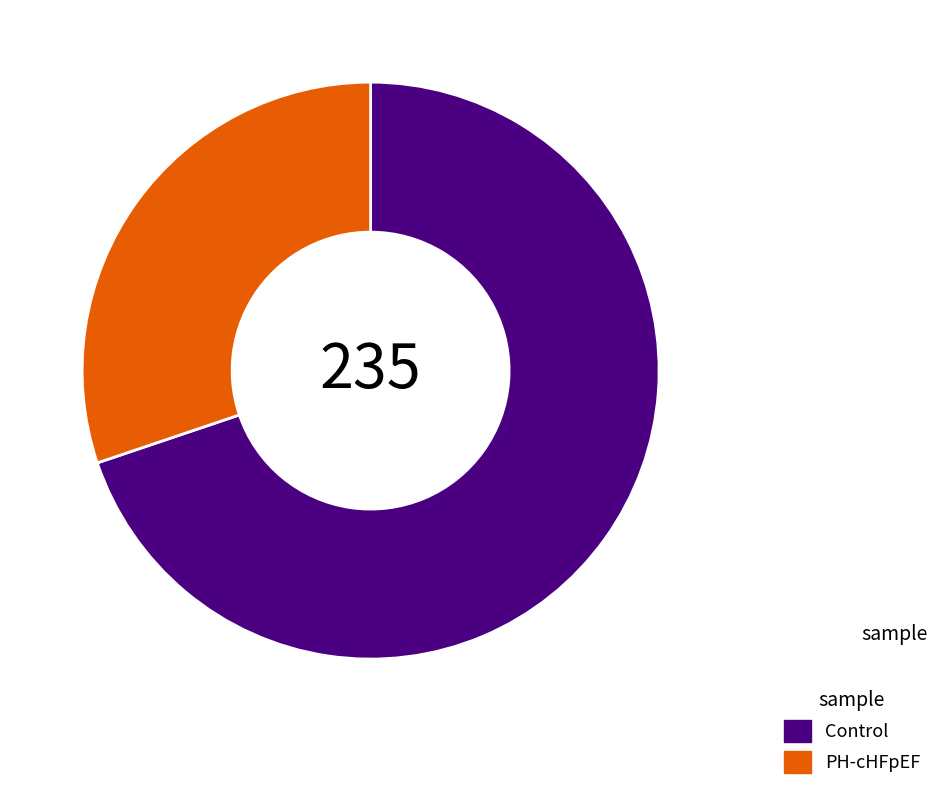

True or false: Control accounts for 70% of the total.

True